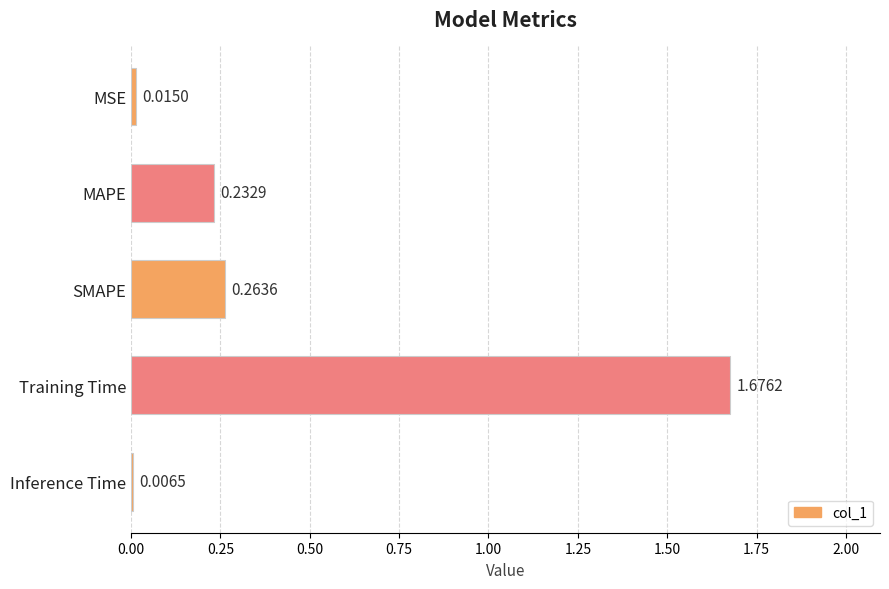

Rank the categories by value from highest to lowest.

Training Time, SMAPE, MAPE, MSE, Inference Time